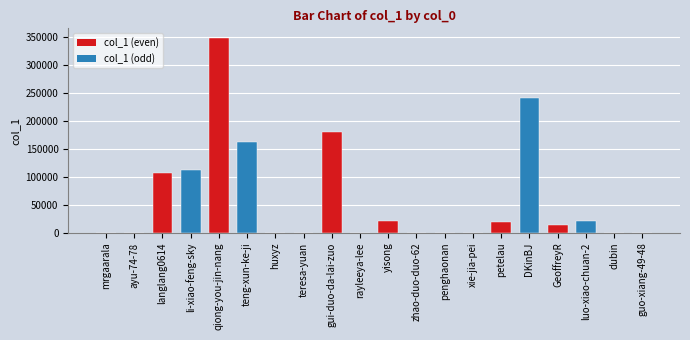

What is the greatest value displayed?

348045